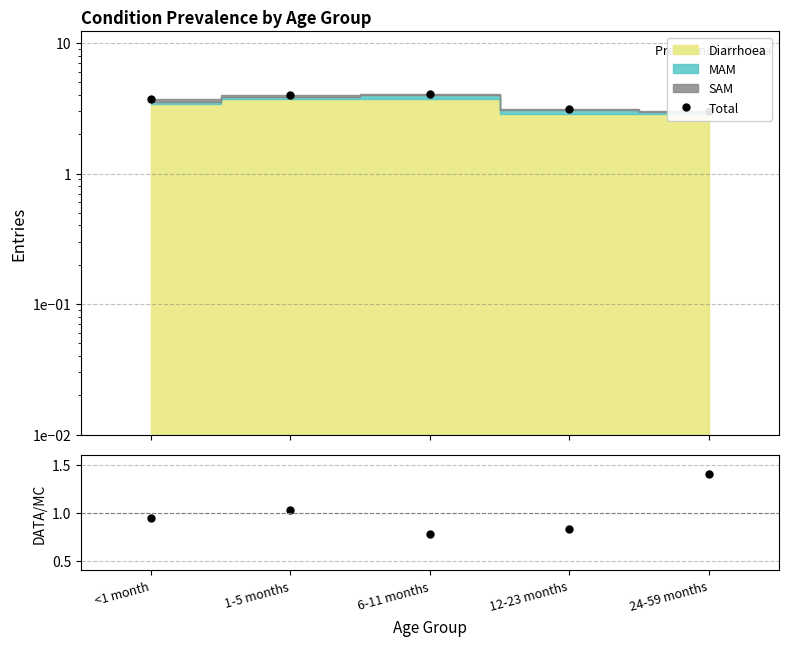

What value does the Total series have at 1-5 months?

4.0